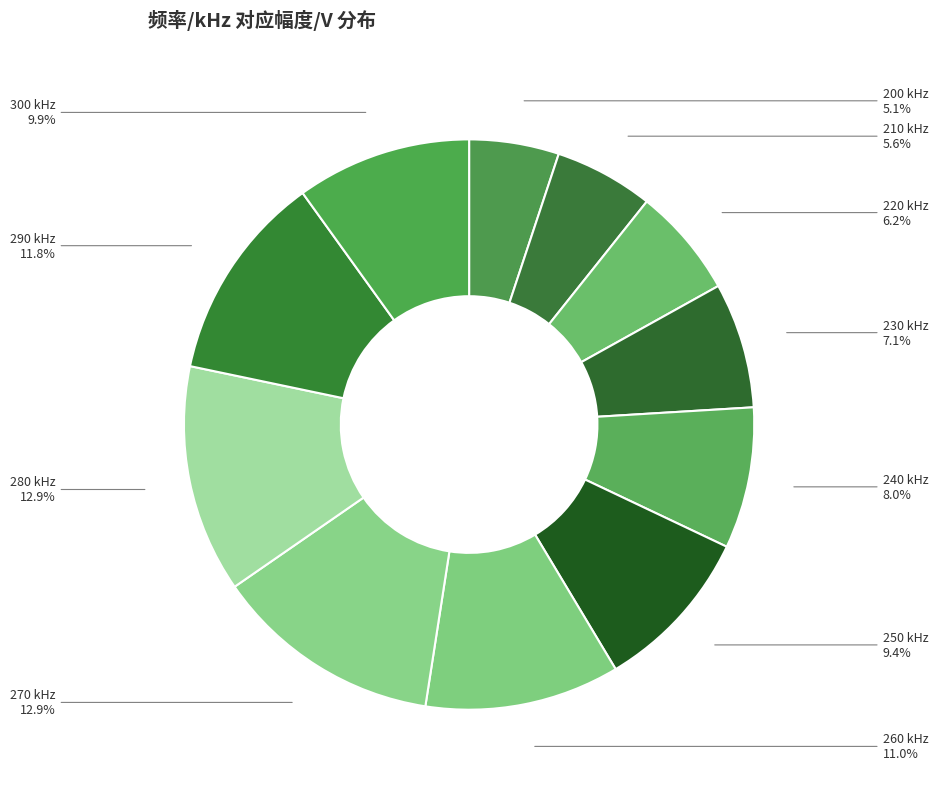

Does 270 account for over 50% of the chart?

No